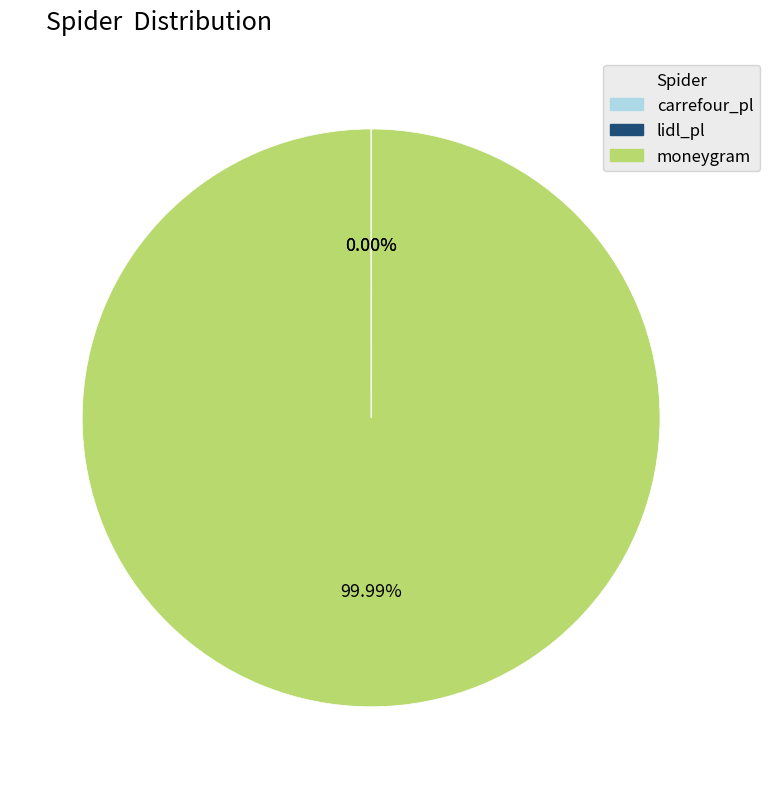

To the nearest percent, what is the average slice percentage?

33%